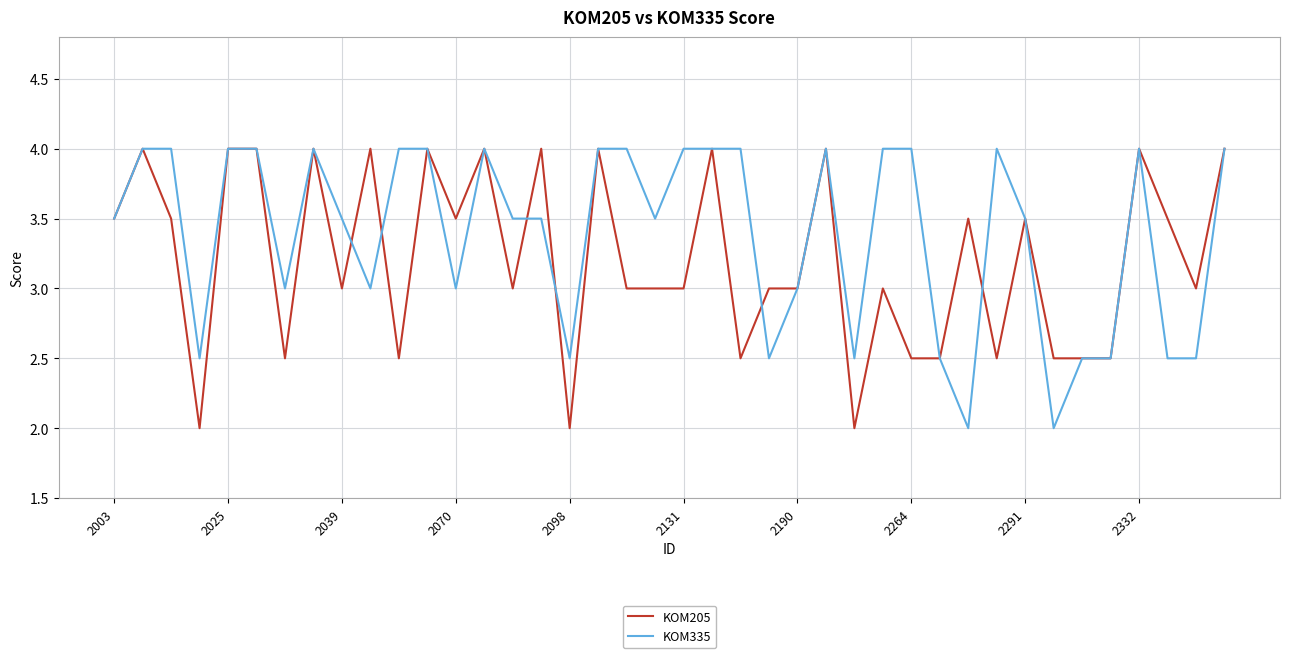

List the series in order of their overall mean, lowest first.

KOM205, KOM335